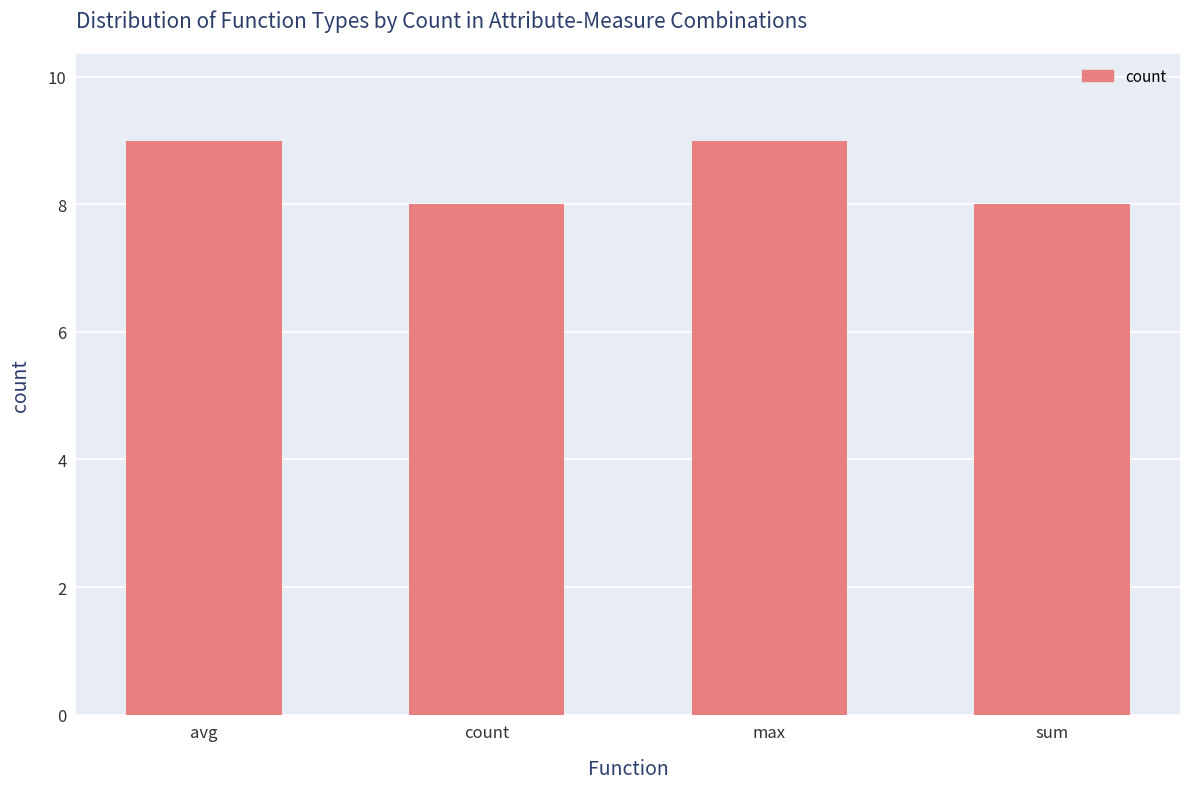

Count the number of data series in this chart.

1